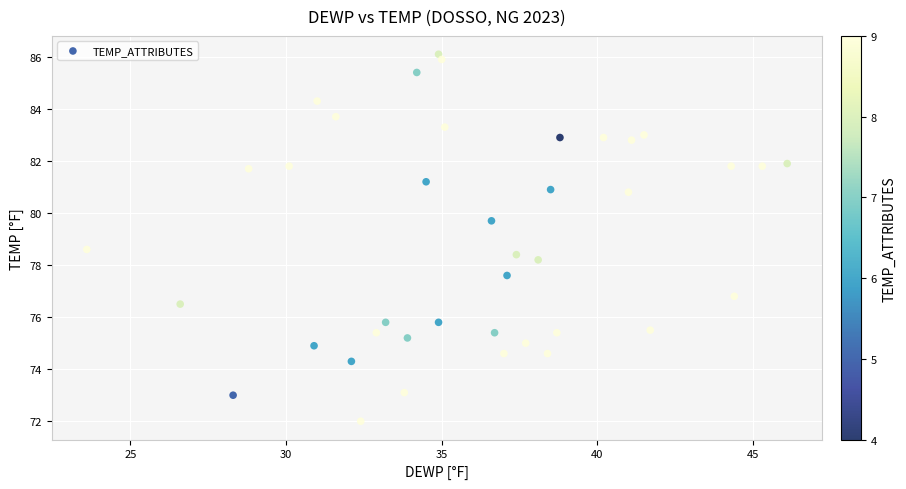

What Y value in the scatter plot is closest to 79?

78.6